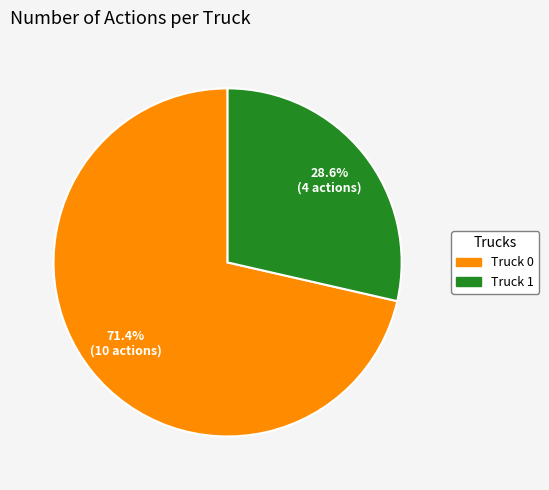

Is there a majority slice in this chart?

Yes